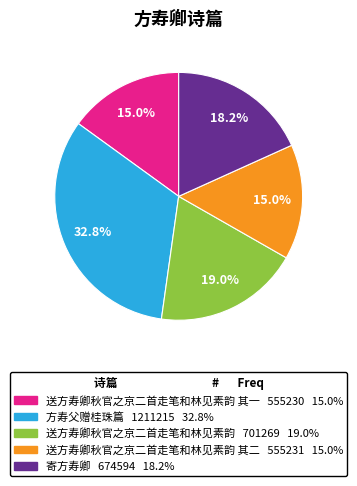

Is there any slice that represents more than half of the pie?

No